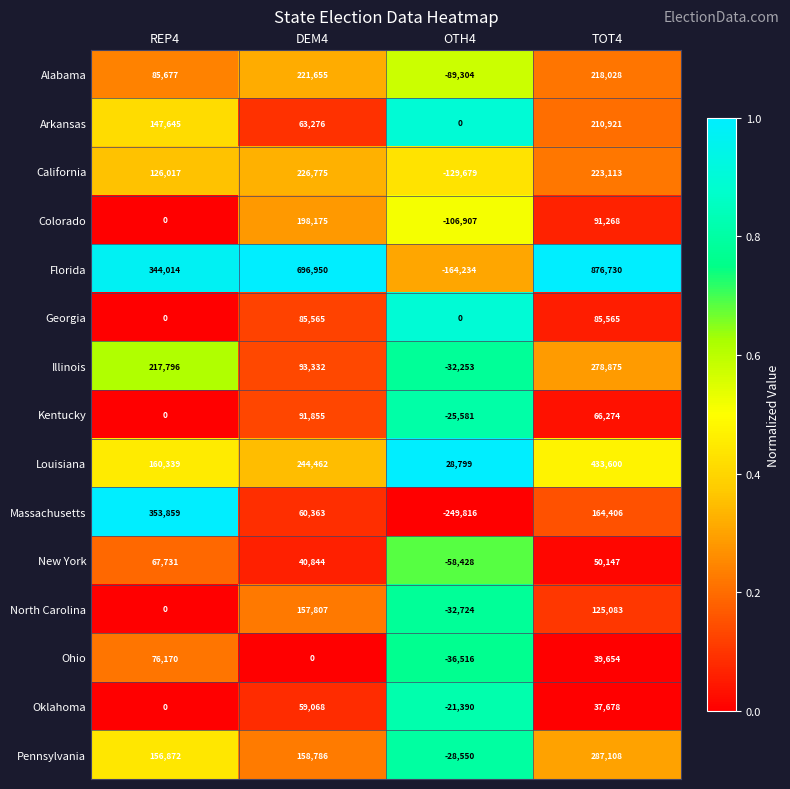

Which series has the largest total across all categories?

Florida